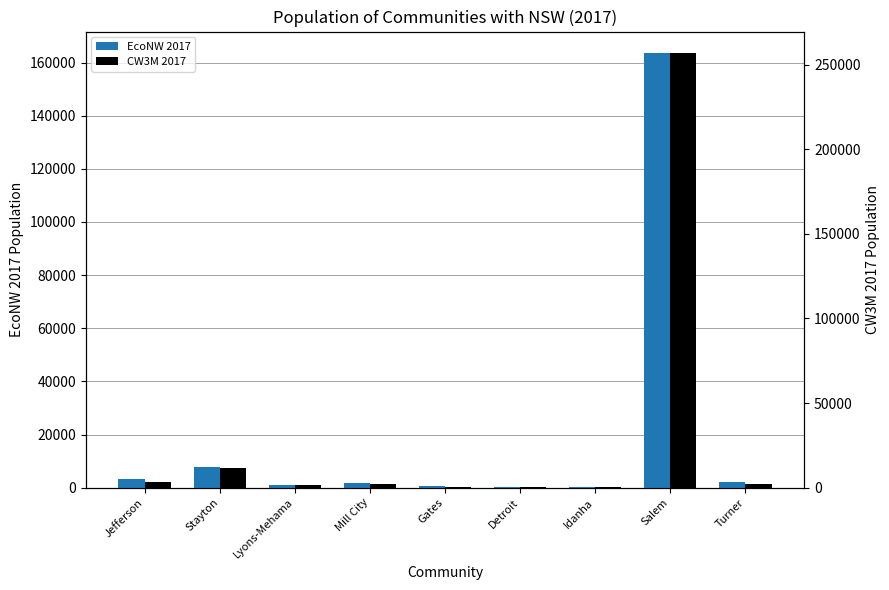

What is the value of the EcoNW 2017 bar at the 6th from the left?

210.0